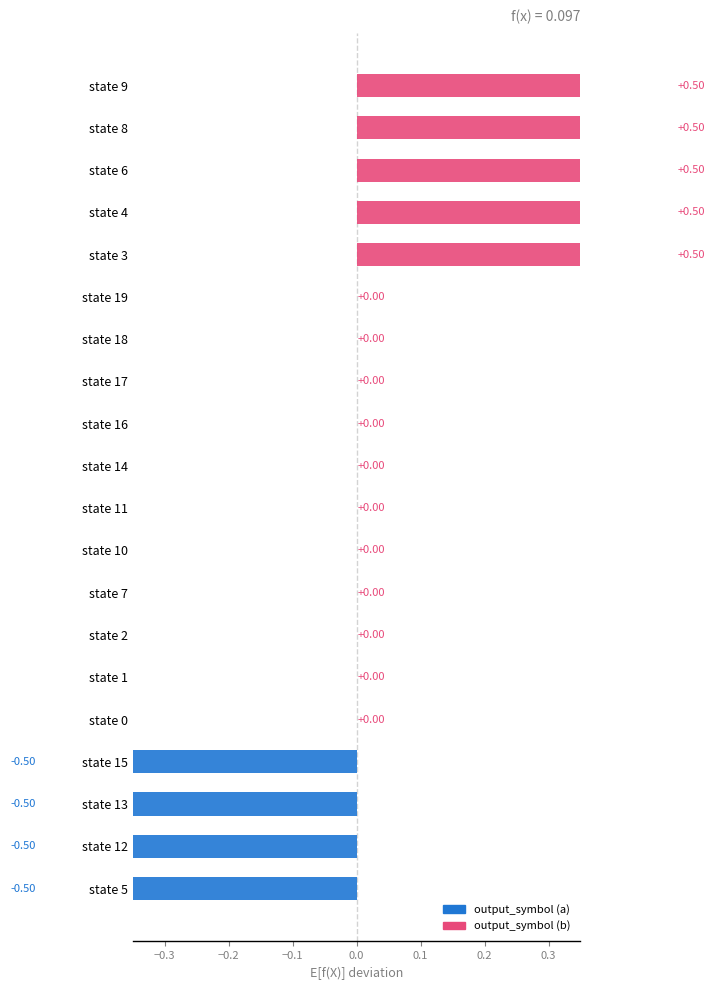

The value of output_symbol (a) at state 6 is 2. True or false?

False